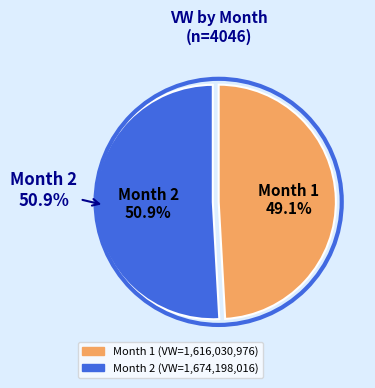

What is the change in value from 1 to 2?

+58167040